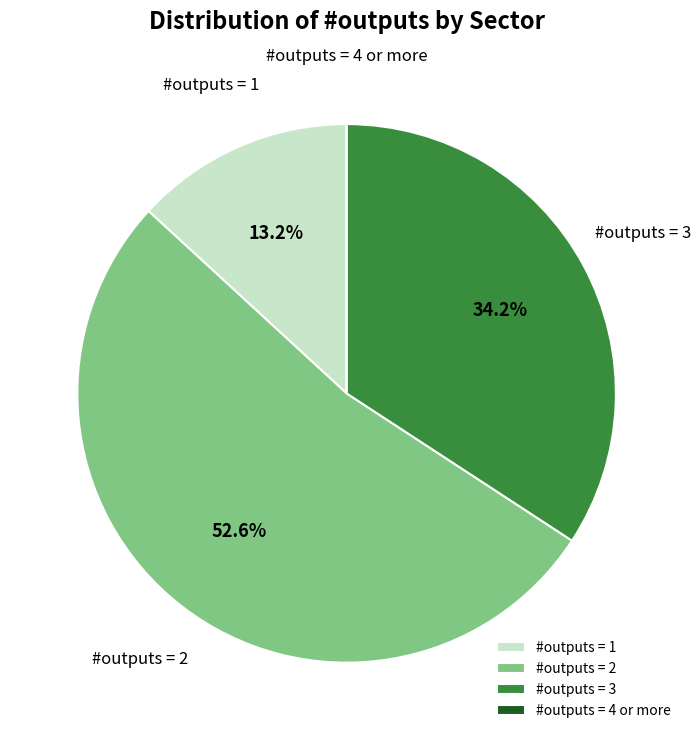

What is the majority slice?

#outputs = 2